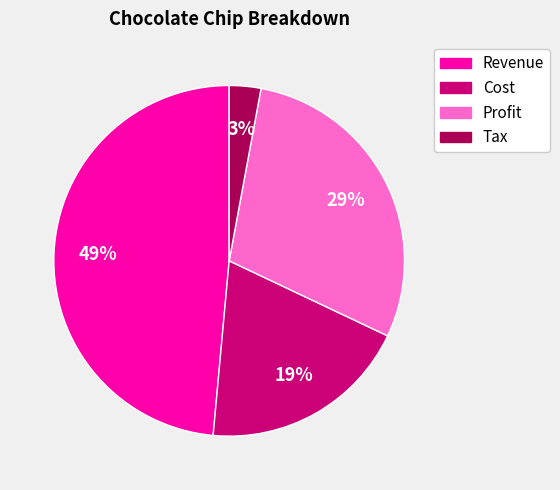

Is there a majority slice in this chart?

No